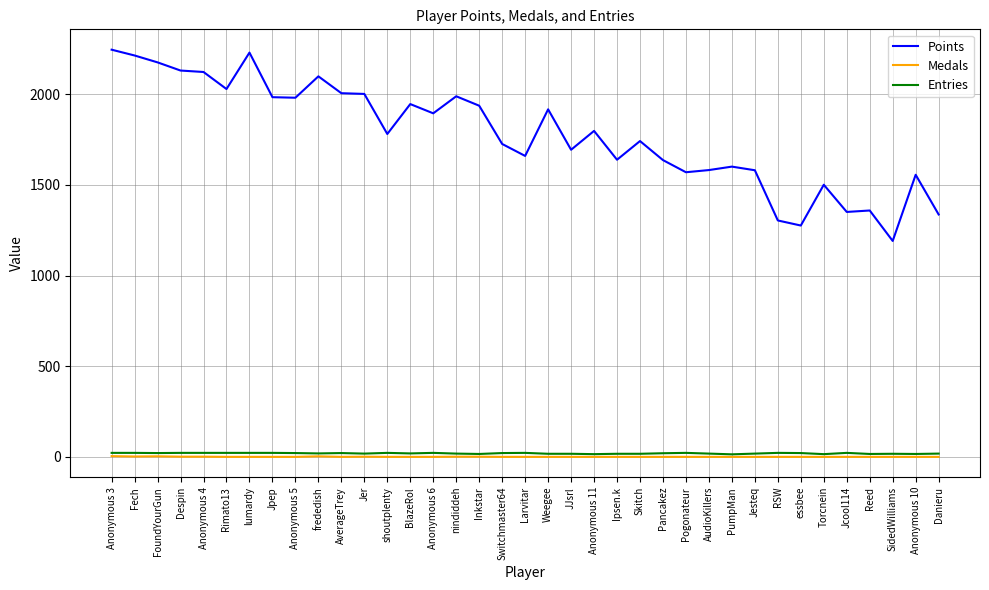

True or false: Points and Medals cross at least once.

False